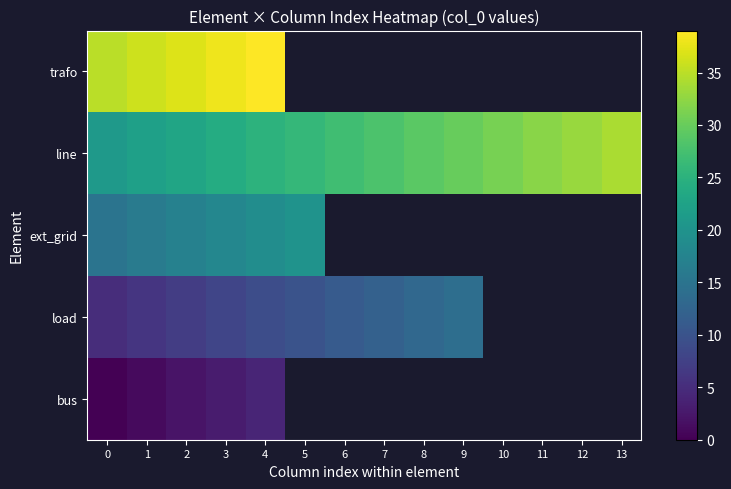

What is the difference between the highest and lowest values at 0?

35.0